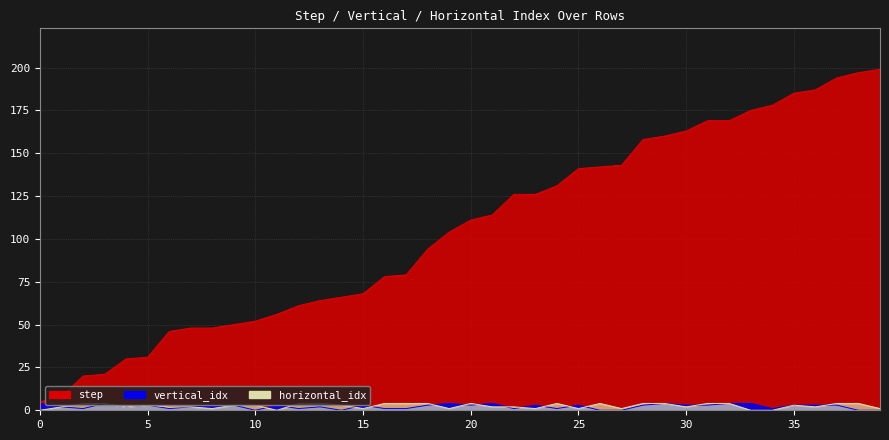

Reading left to right, list all the values displayed in this chart.

step: 5	8	20	21	30	31	46	48	48	50	52	56	61	64	66	68	78	79	94	104	111	114	126	126	131	141	142	143	158	160	163	169	169	175	178	185	187	194	197	199
vertical_idx: 4	2	1	4	2	3	1	2	3	3	0	3	1	2	0	3	1	1	3	4	3	4	1	3	1	3	0	0	3	4	3	3	4	4	1	3	3	3	0	0
horizontal_idx: 0	2	4	4	2	3	2	2	1	3	3	0	4	4	3	1	4	4	4	1	4	2	2	1	4	1	4	1	4	4	2	4	4	0	0	3	2	4	4	1